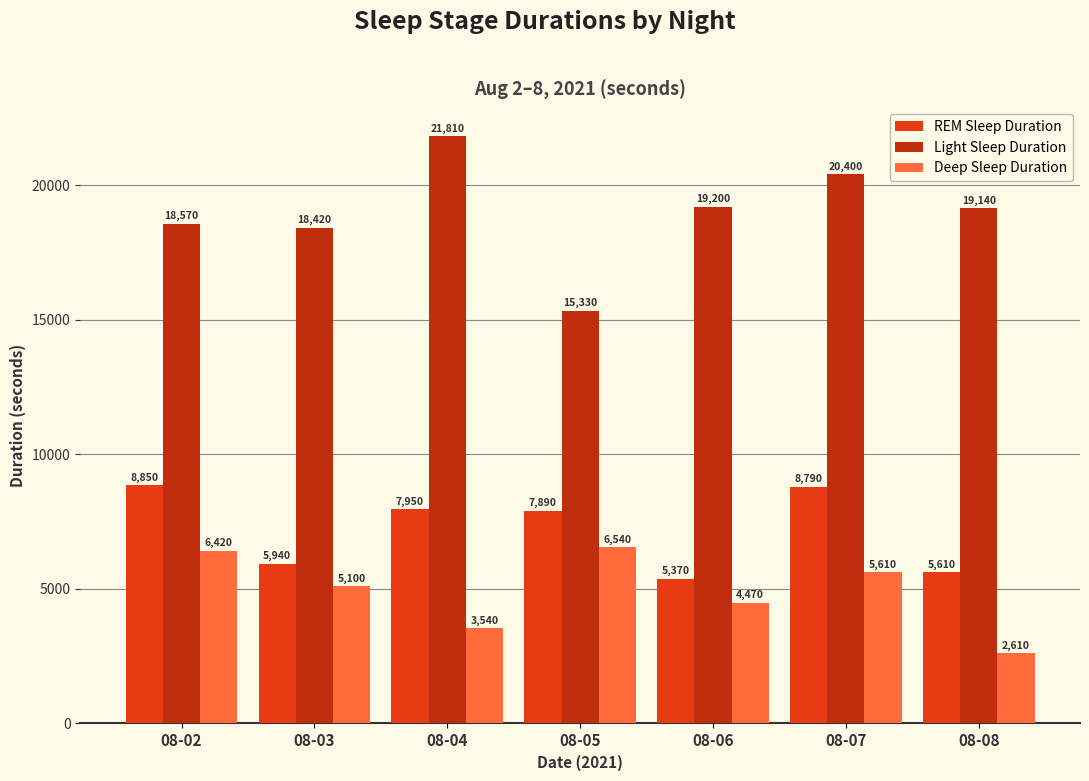

What are all the series names shown in the legend?

REM Sleep Duration, Light Sleep Duration, Deep Sleep Duration